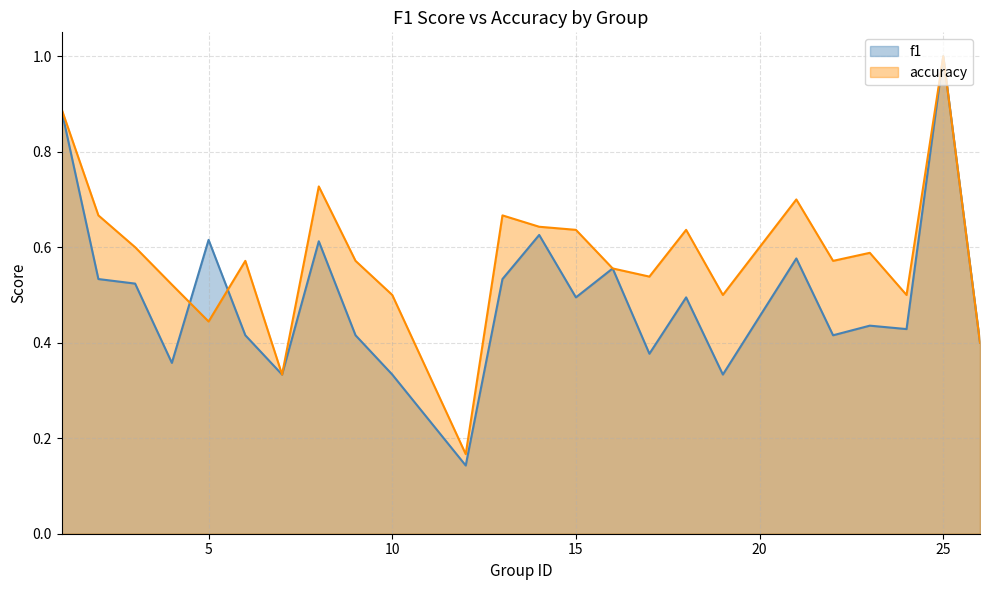

What is the sum of all accuracy values?

13.9